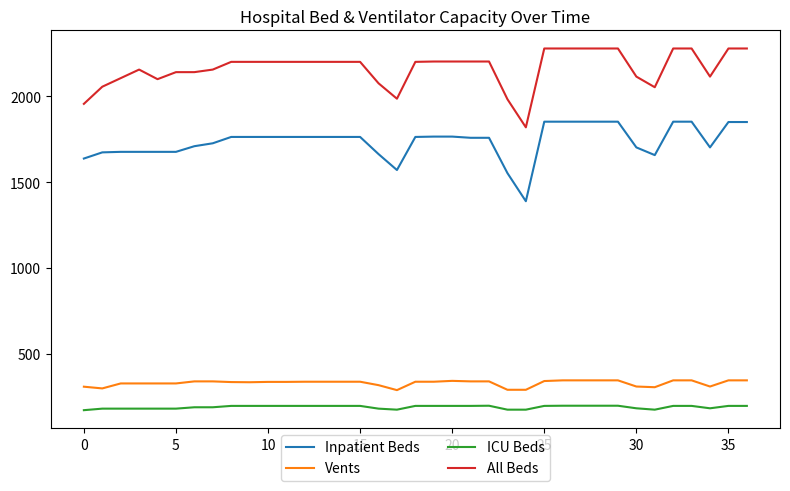

Rank the series by their maximum value, from lowest to highest.

ICU Beds, Vents, Inpatient Beds, All Beds